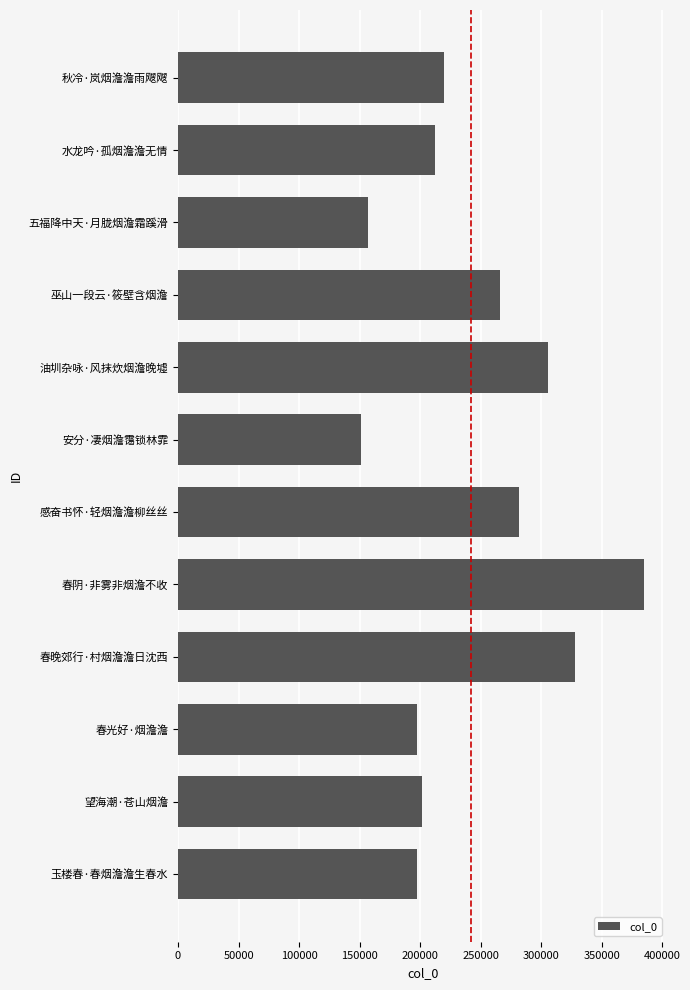

What value does the data have at 望海潮·苍山烟澹?

201227